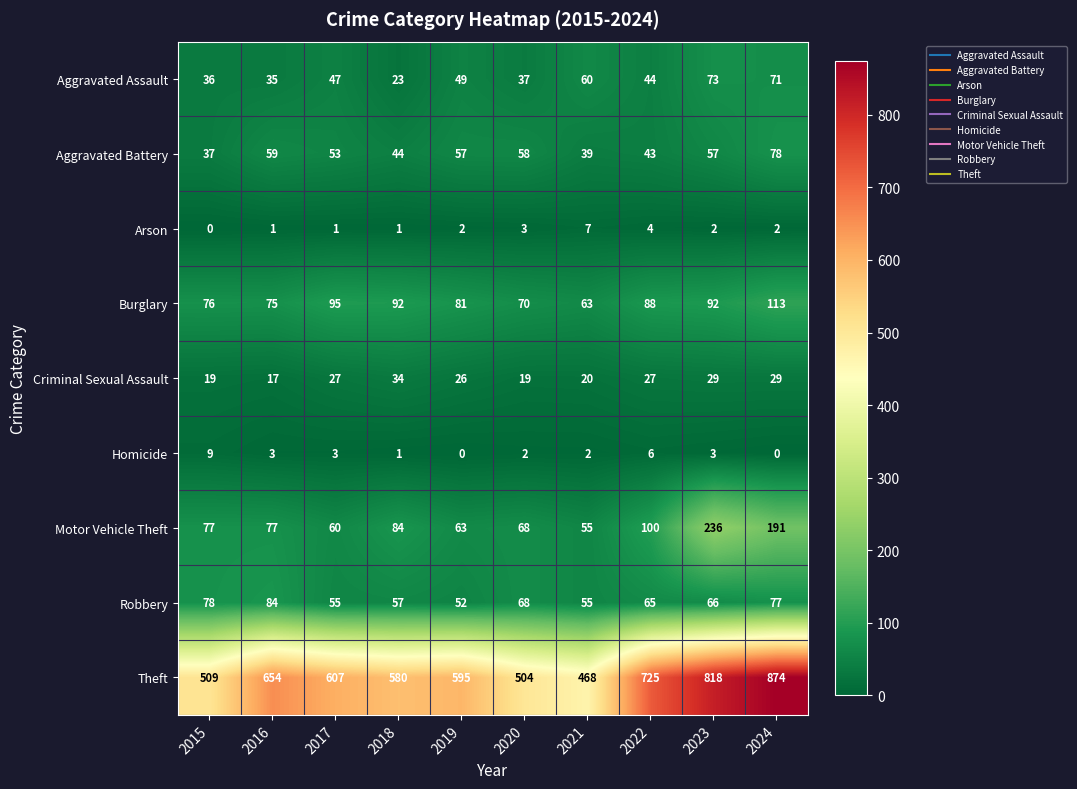

How many Homicide values are between 1 and 3?

6